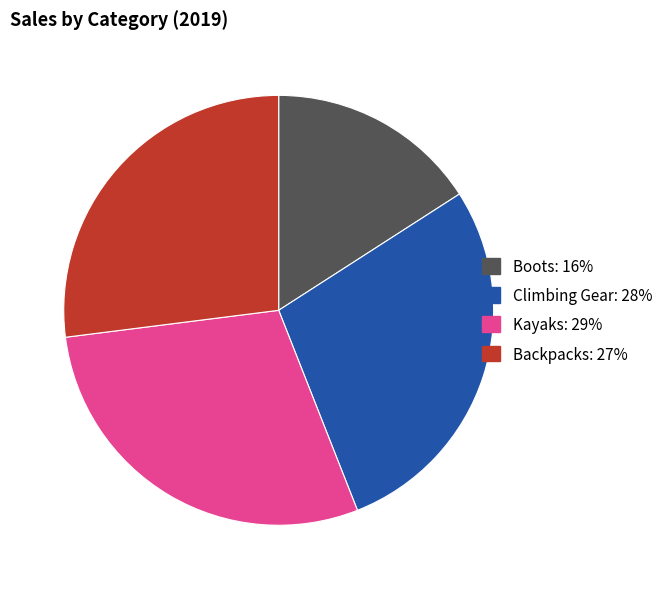

Is there a majority slice in this chart?

No